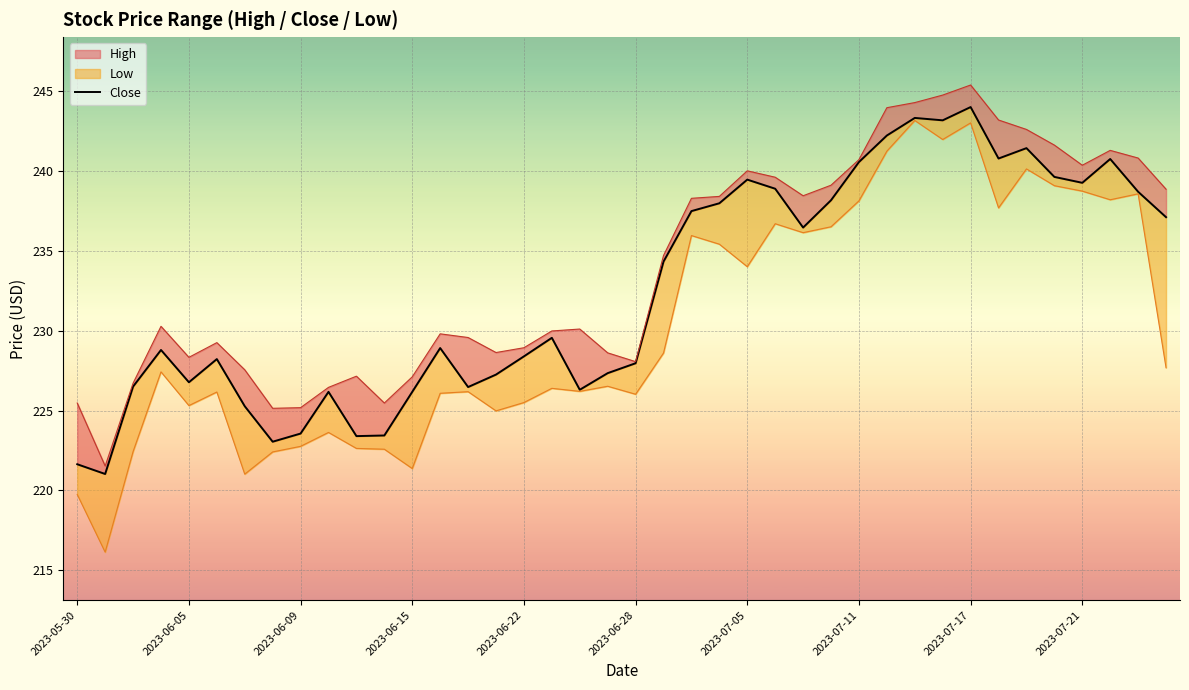

What is the label of the 1st point from the left?

2023-05-30